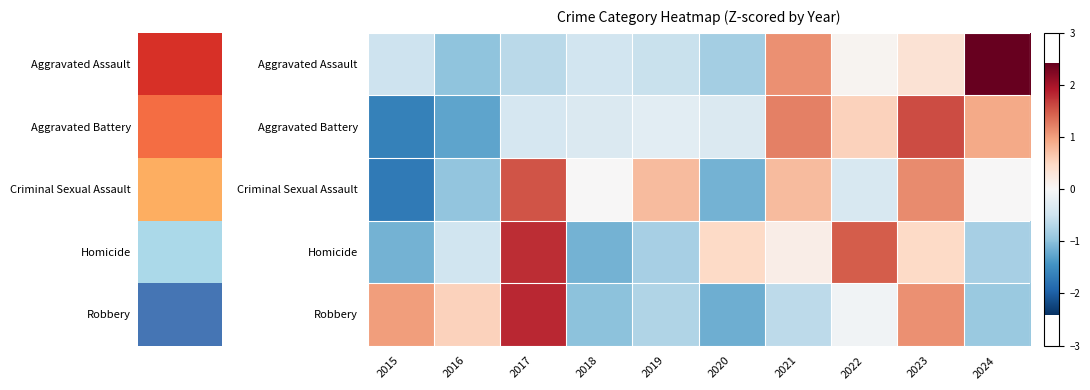

At which category is the sum across all series the highest?

2023